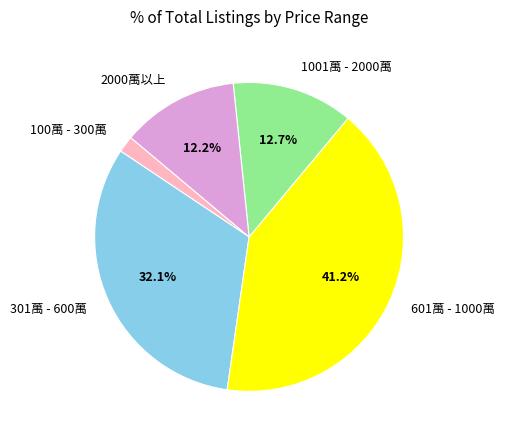

What percentage is NOT represented by 2000萬以上?

87.8%